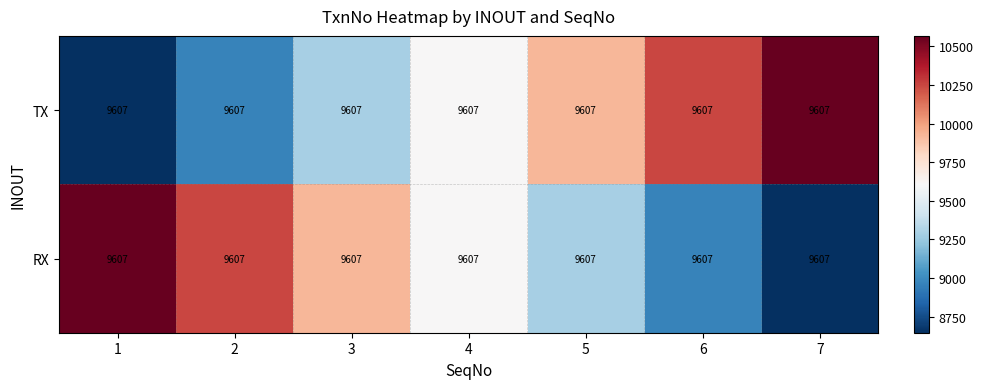

At which label does RX first exceed 9607?

1